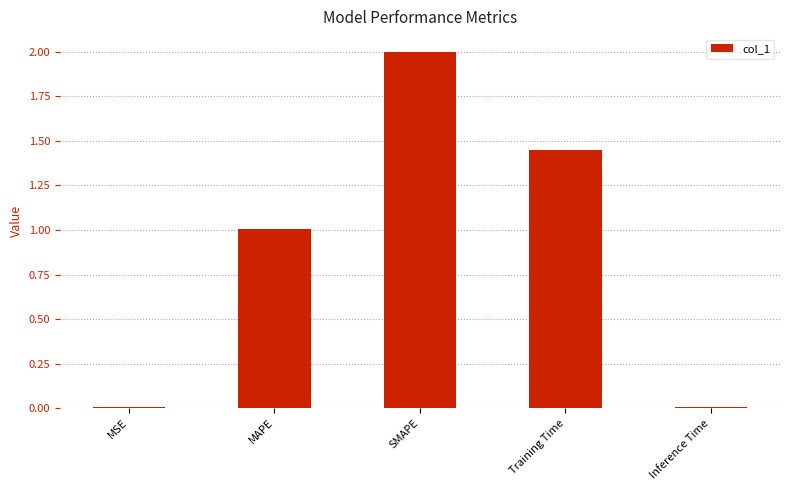

What is the sum of the values at SMAPE and MAPE?

3.0